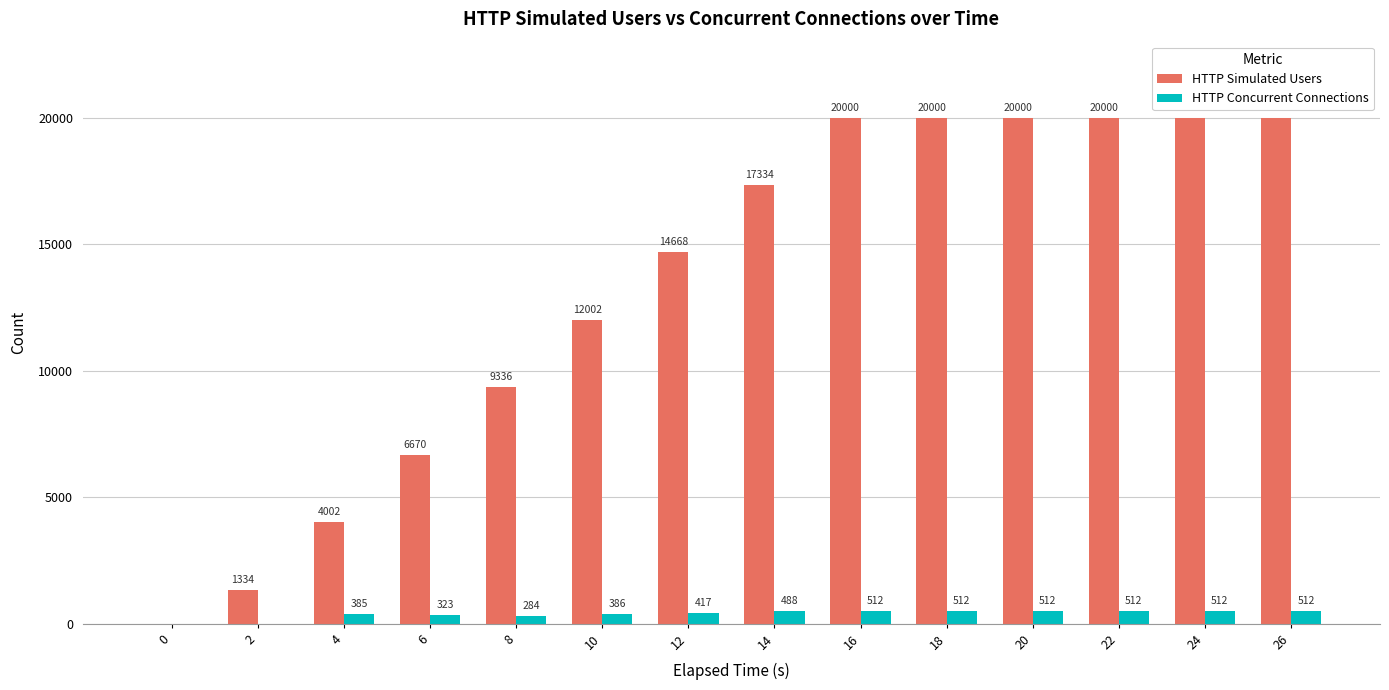

Reading left to right, extract all data points from this chart.

HTTP Simulated Users: 0=0	2=1334	4=4002	6=6670	8=9336	10=12002	12=14668	14=17334	16=20000	18=20000	20=20000	22=20000	24=20000	26=20000
HTTP Concurrent Connections: 0=0	2=0	4=385	6=323	8=284	10=386	12=417	14=488	16=512	18=512	20=512	22=512	24=512	26=512